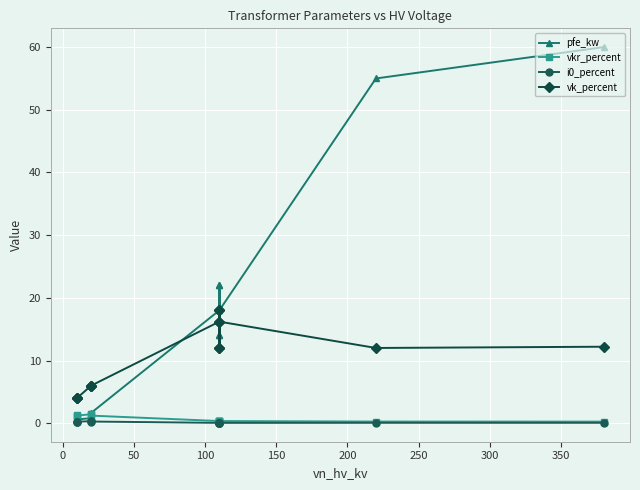

What is the sum of all i0_percent values?

2.0